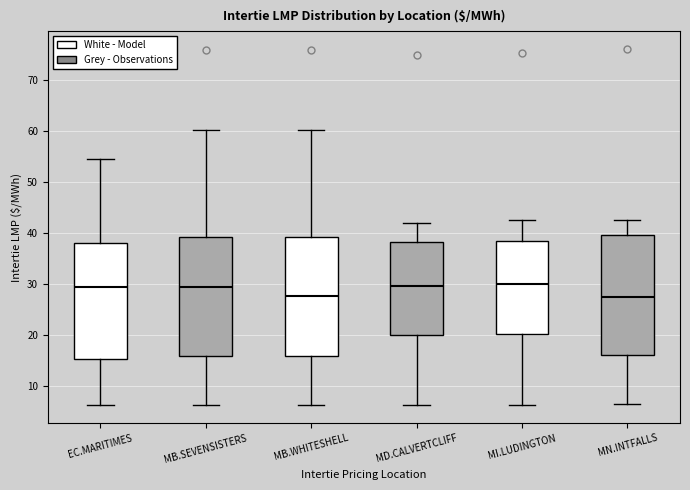

Reading left to right, transcribe this box plot: for each box, give where its median line is, the range the box spans, and where its two whiskers end, as read against the y-axis. The values are not printed on the chart, so give them approximately, as read against the axis.

EC.MARITIMES: median 29, box 15 to 38, whiskers 6 to 54
MB.SEVENSISTERS: median 29, box 16 to 39, whiskers 6 to 60
MB.WHITESHELL: median 28, box 16 to 39, whiskers 6 to 60
MD.CALVERTCLIFF: median 30, box 20 to 38, whiskers 6 to 42
MI.LUDINGTON: median 30, box 20 to 38, whiskers 6 to 42
MN.INTFALLS: median 27, box 16 to 40, whiskers 6 to 42